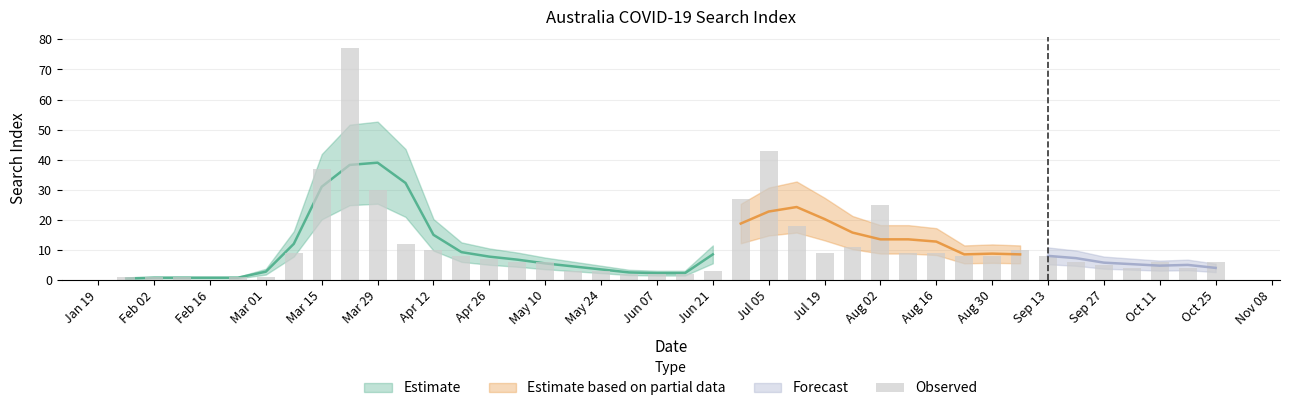

What is the difference between the second highest and minimum values?

43